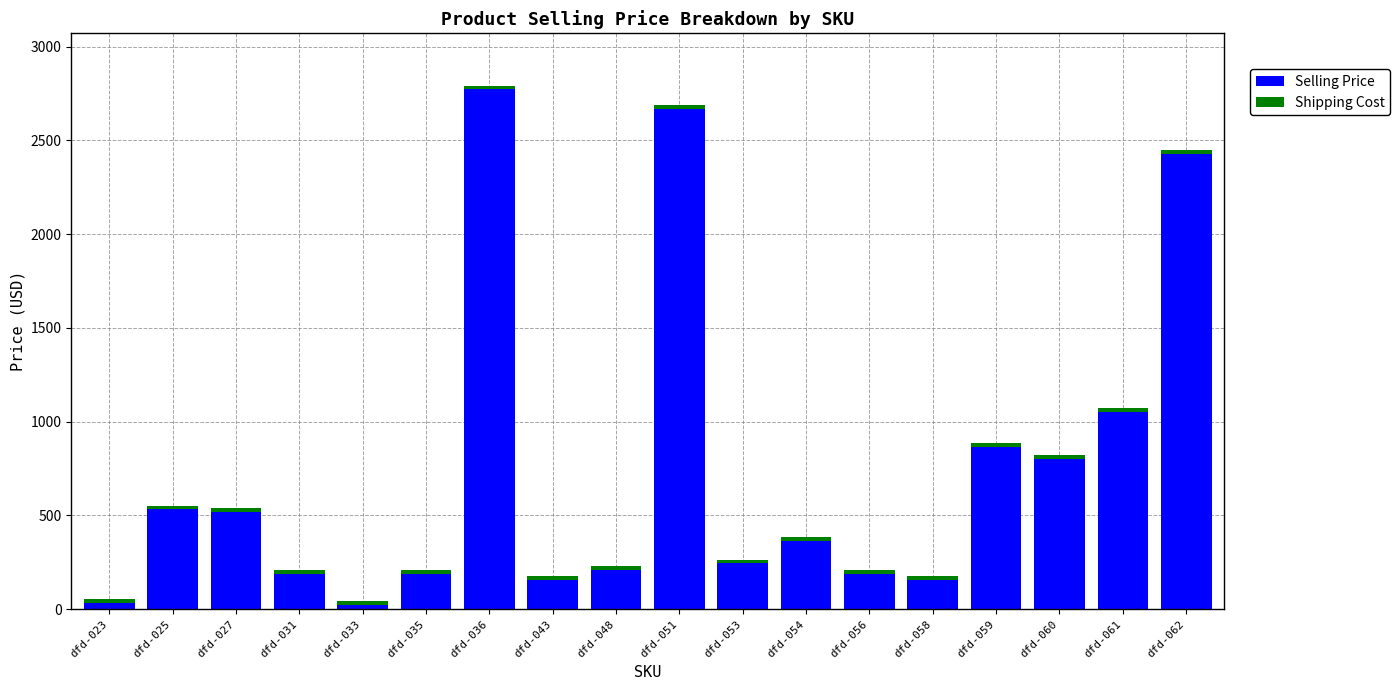

What is the maximum value for Selling Price?

2772.0